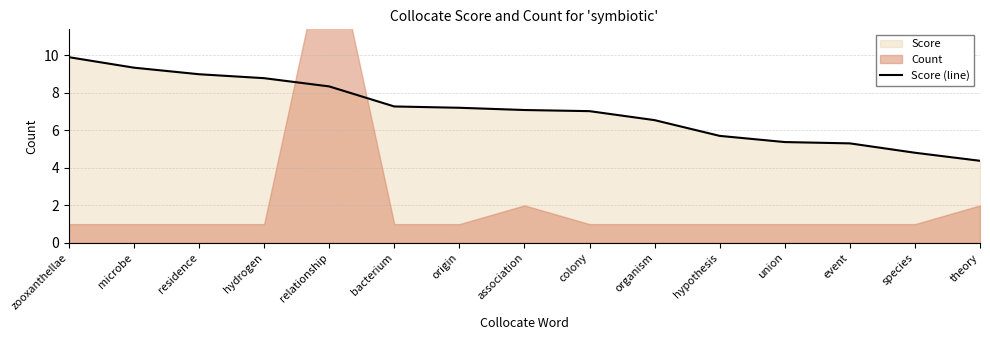

Where is the data nearest to the value 7?

colony